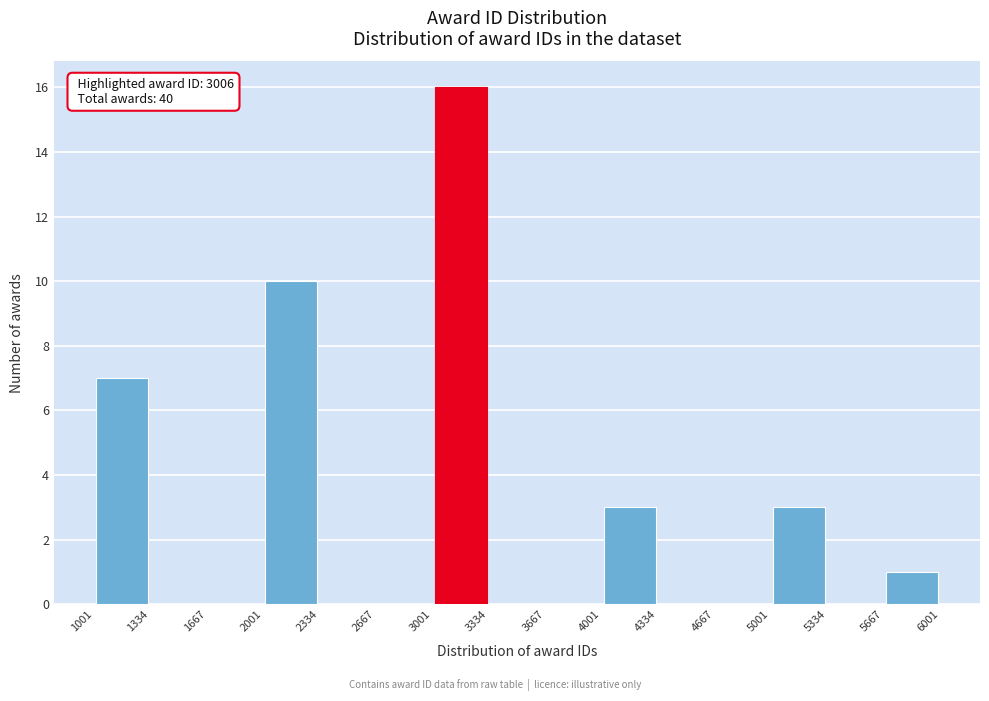

Which range on the x-axis has the tallest bar?

3001 to 3334